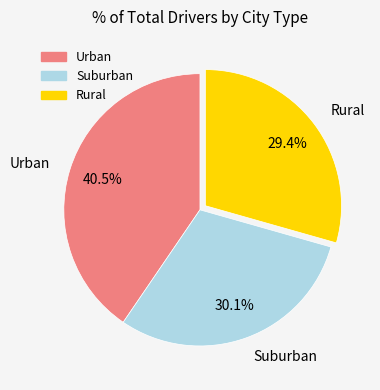

Combined, what portion of the pie is Urban and Suburban?

70.6%